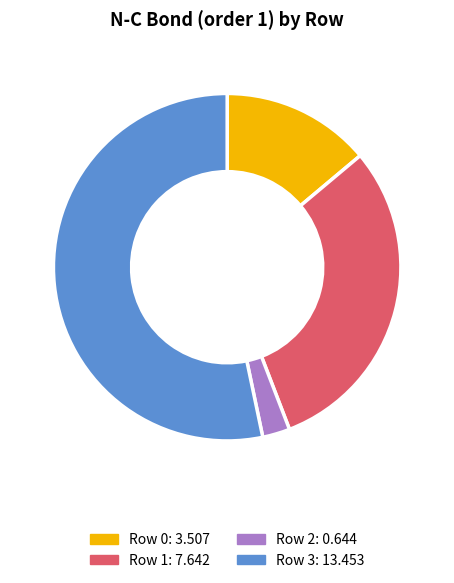

Do Row 2: 0.644 and Row 1: 7.642 together represent more than half of the pie?

No